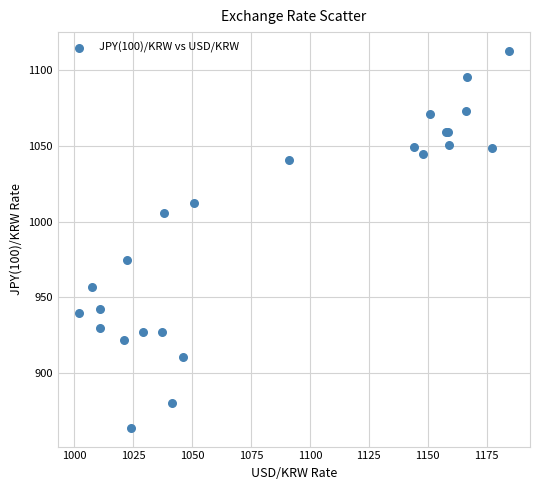

What Y value in the scatter plot is closest to 988?

974.8